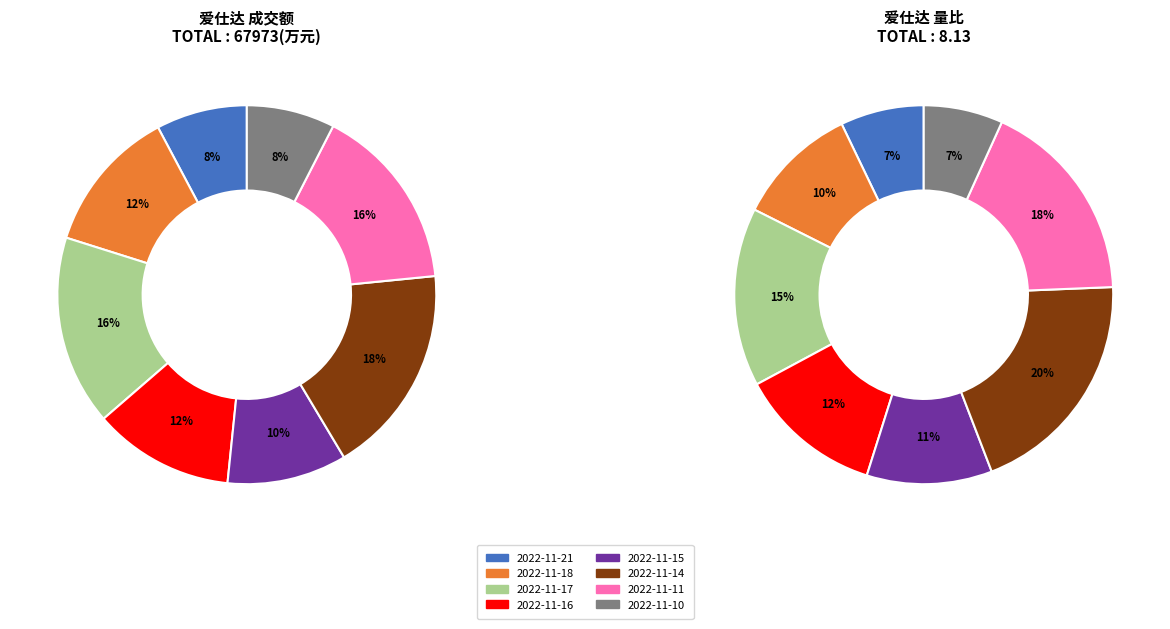

Is 2022-11-18 the majority of the pie?

No